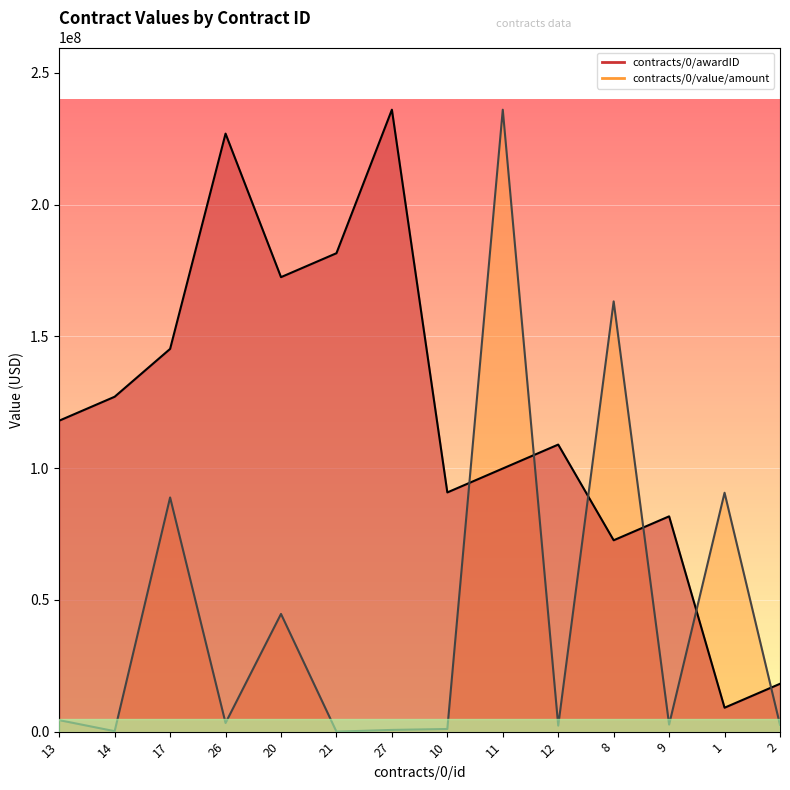

Reading left to right, transcribe all the data shown in this chart.

contracts/0/awardID: 118000000.0	127076923.1	145230769.2	226923076.9	172461538.5	181538461.5	236000000.0	90769230.8	99846153.8	108923076.9	72615384.6	81692307.7	9076923.1	18153846.2
contracts/0/value/amount: 4358740.6	169939.9	88857057.7	3276135.5	44661881.5	1.0	648279.2	1000000.0	236000000.0	2282382.8	163259367.0	2673669.5	90647090.0	2581504.1